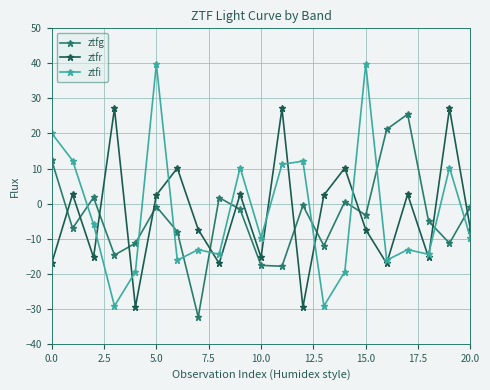

Which series has the largest range (max minus min)?

ztfi